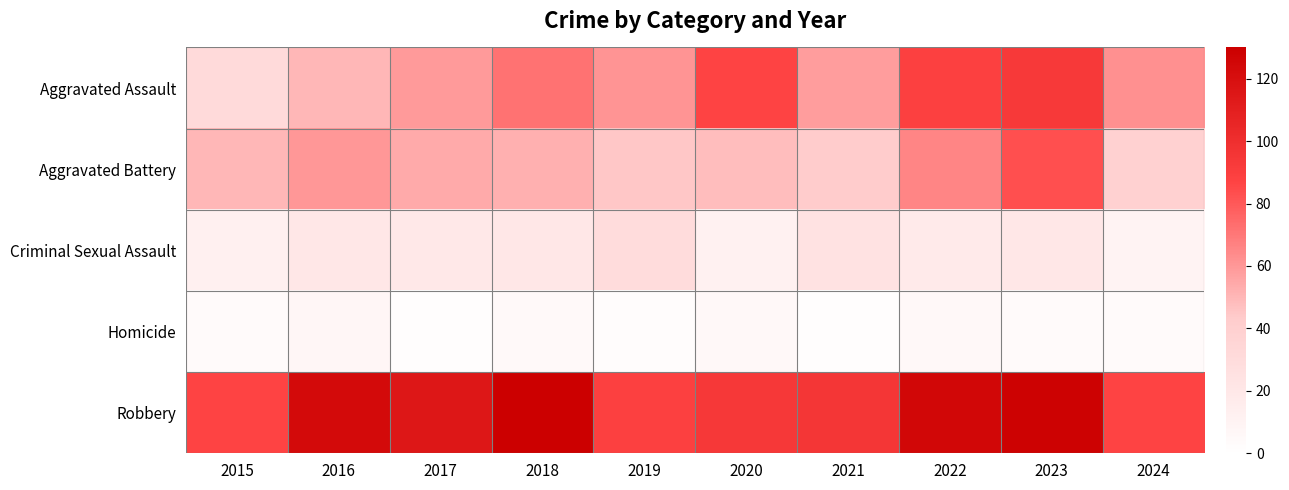

How many series are shown in this chart?

5